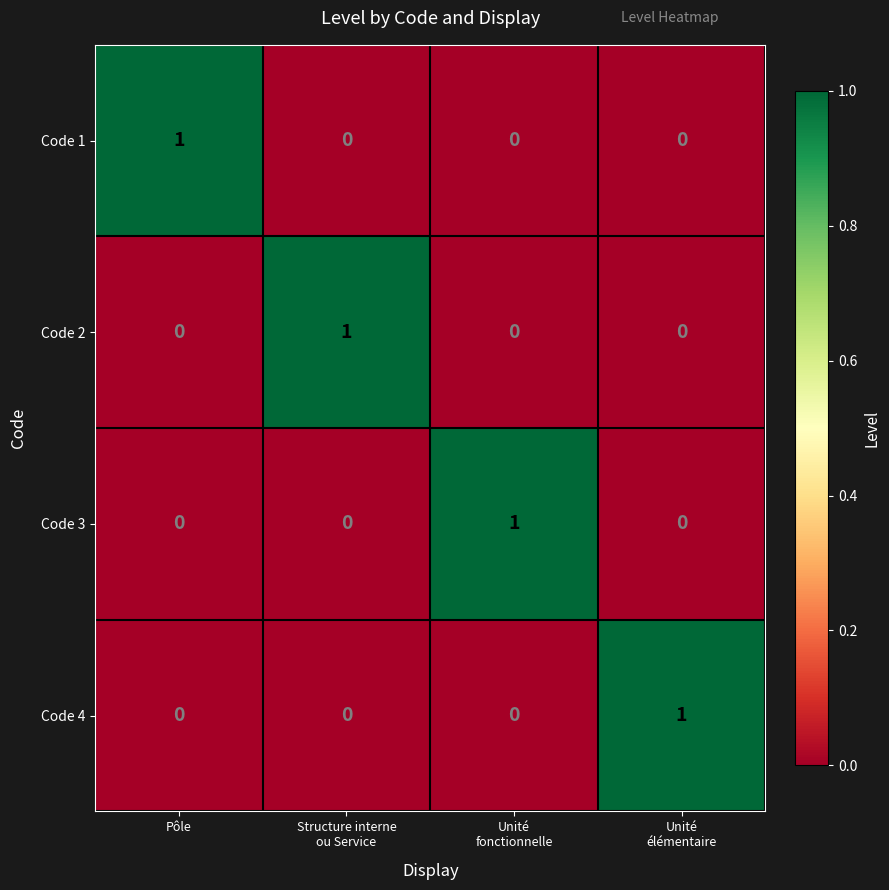

Reading left to right, what are all the values shown in this chart?

Code 1: 1	0	0	0
Code 2: 0	1	0	0
Code 3: 0	0	1	0
Code 4: 0	0	0	1